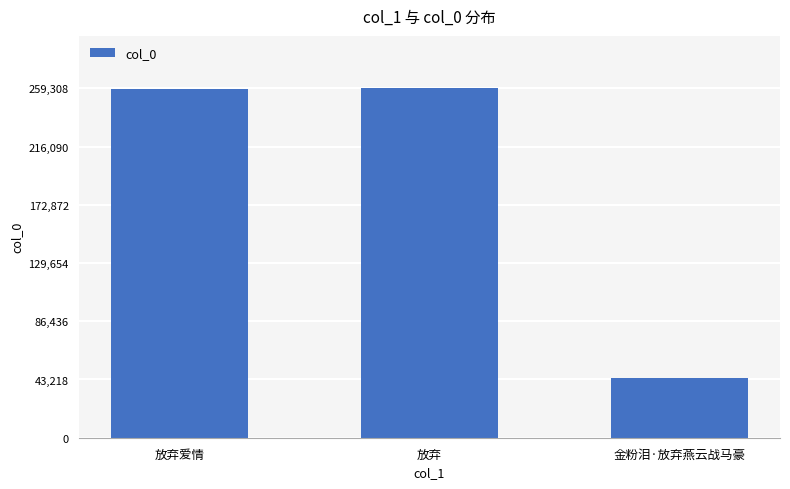

Which label corresponds to the smallest value in the chart?

金粉泪·放弃燕云战马豪